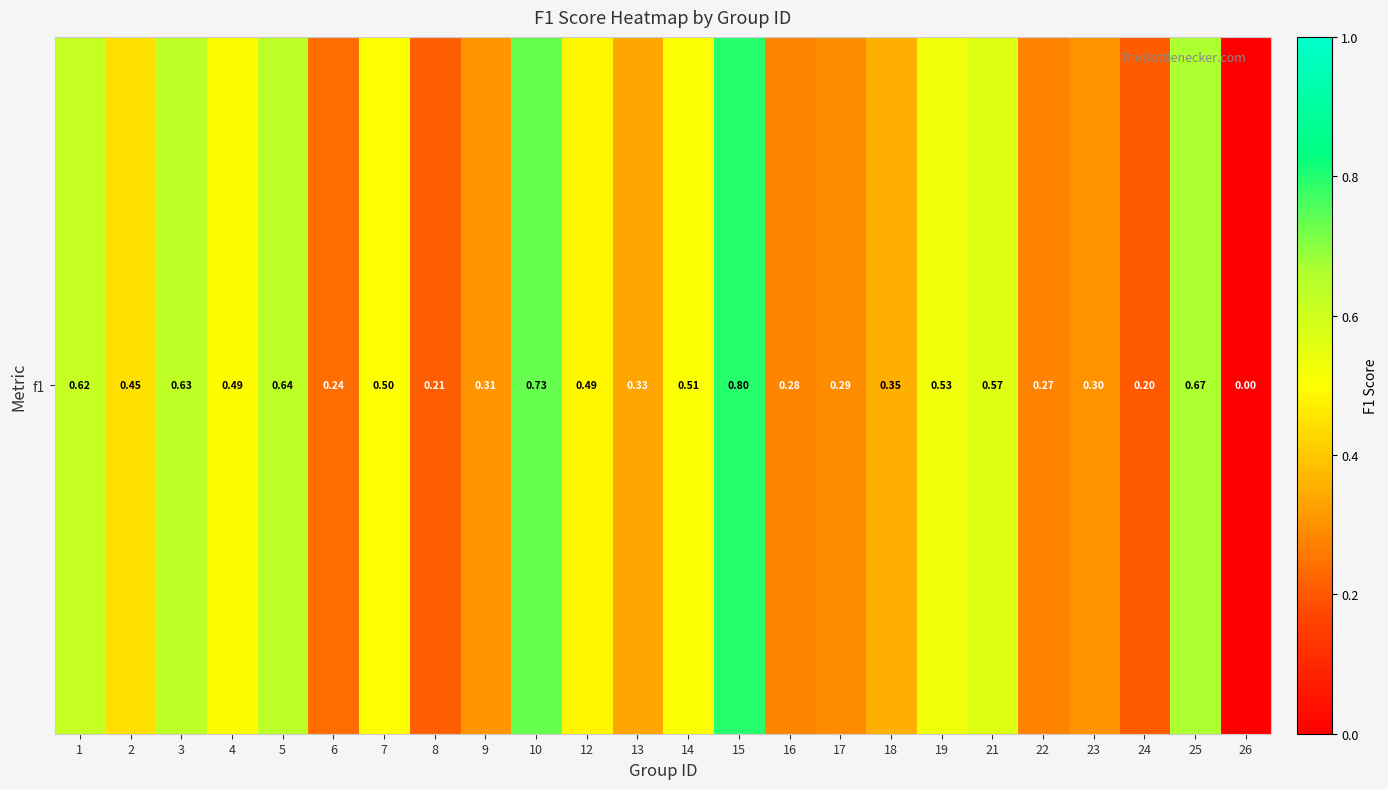

Which category has the highest value across all series?

15